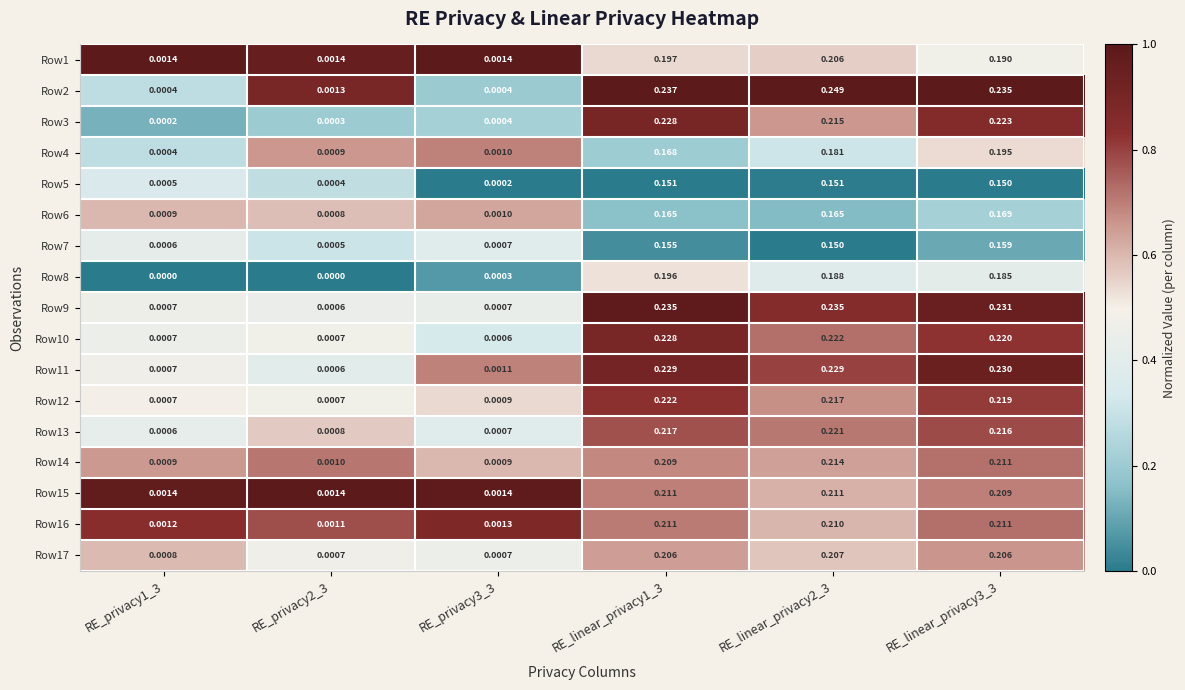

Is the value of Row12 at RE_linear_privacy1_3 greater than the value of Row16 at RE_linear_privacy2_3?

Yes